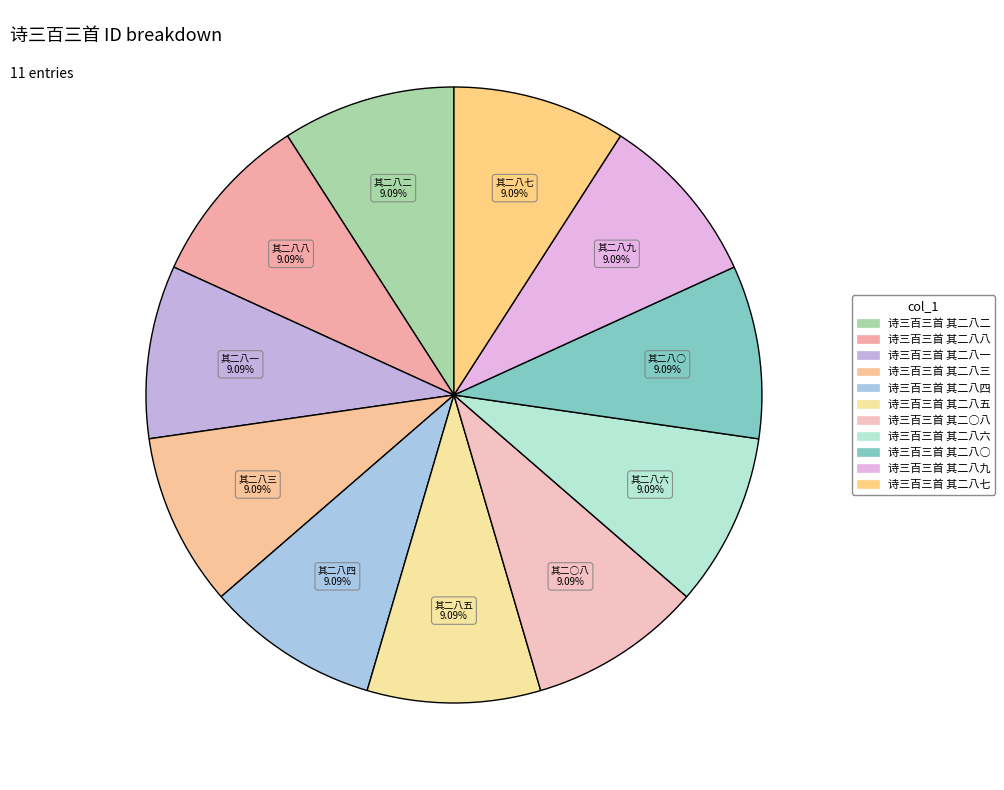

True or false: 诗三百三首 其二八三 accounts for 9% of the total.

True